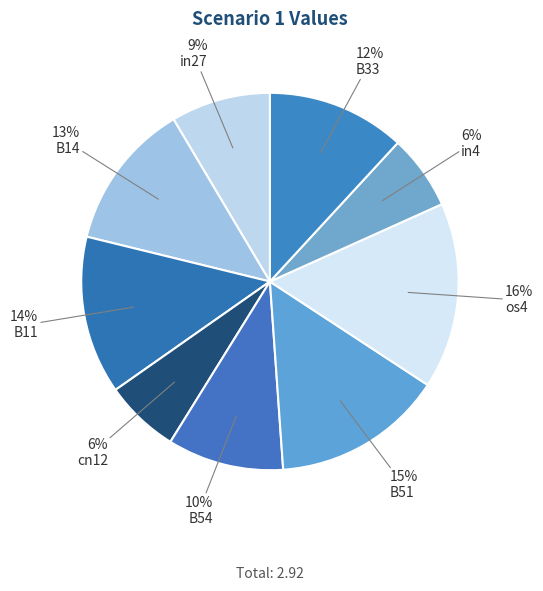

The B51 slice represents 15% of the pie. True or false?

True